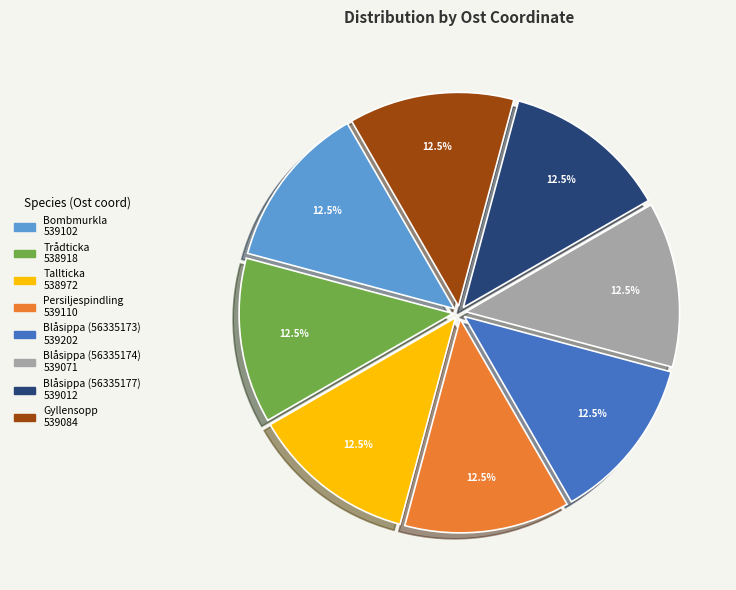

What is the ratio of the value at Blåsippa (56335177) 539012 to the value at Trådticka 538918?

1.0